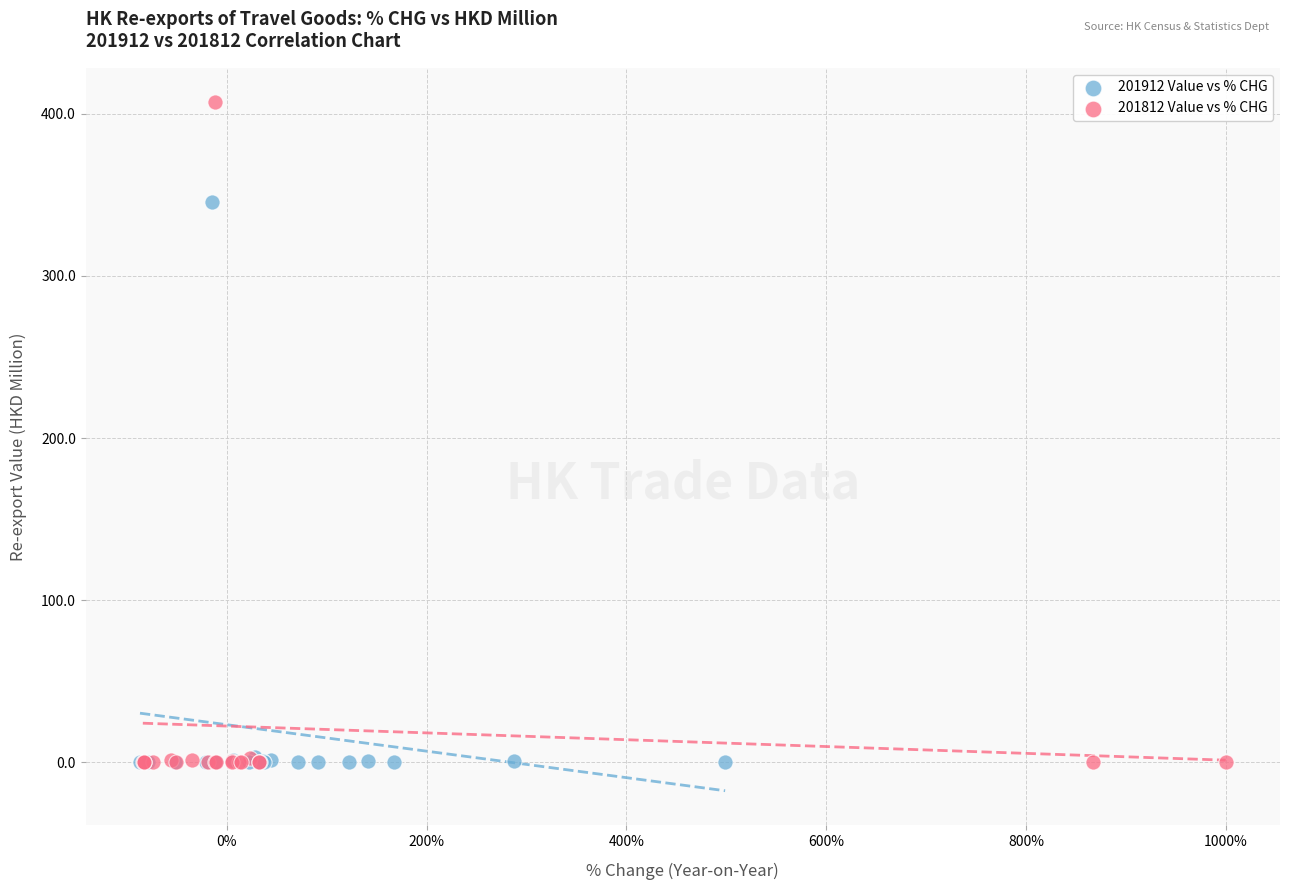

Which series has the largest Y range (max minus min)?

201812 Value vs % CHG